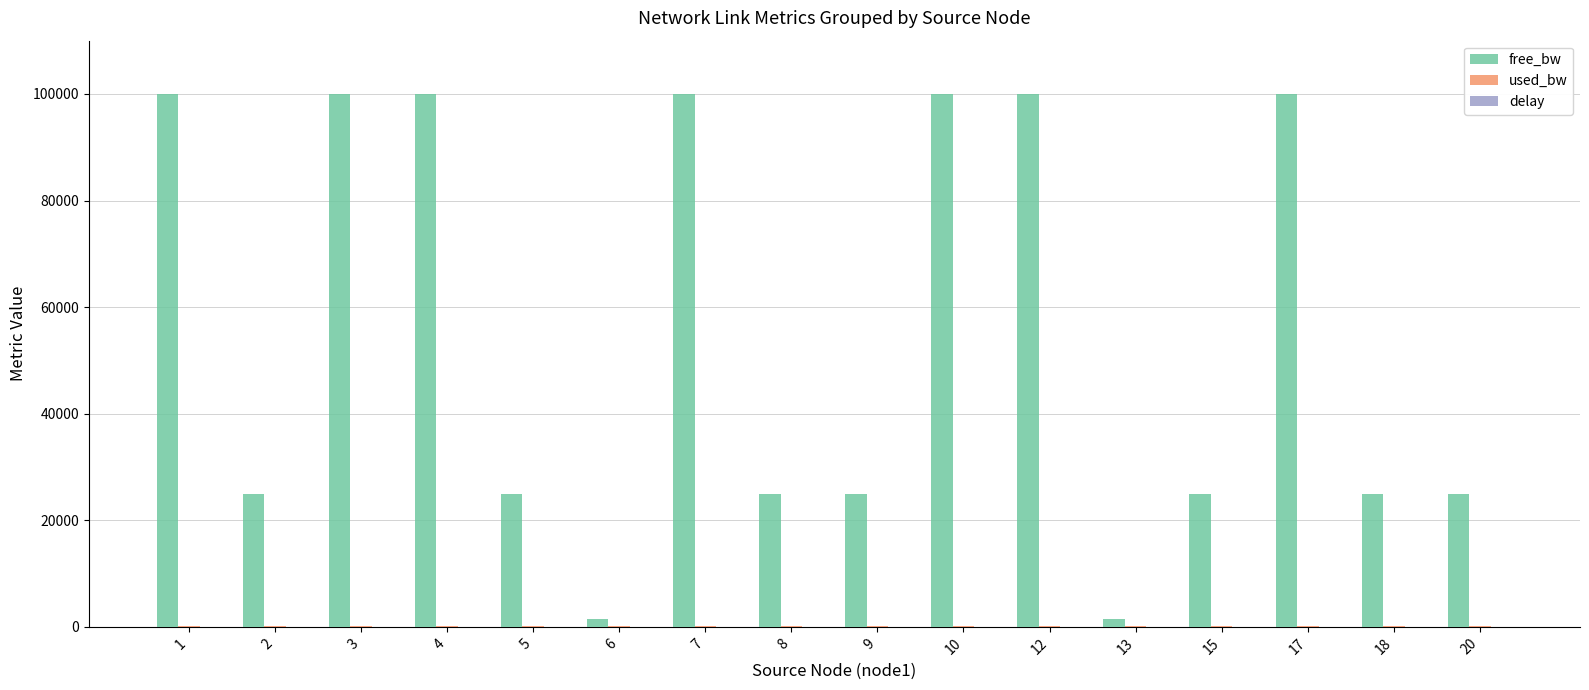

How many groups of bars are there?

16